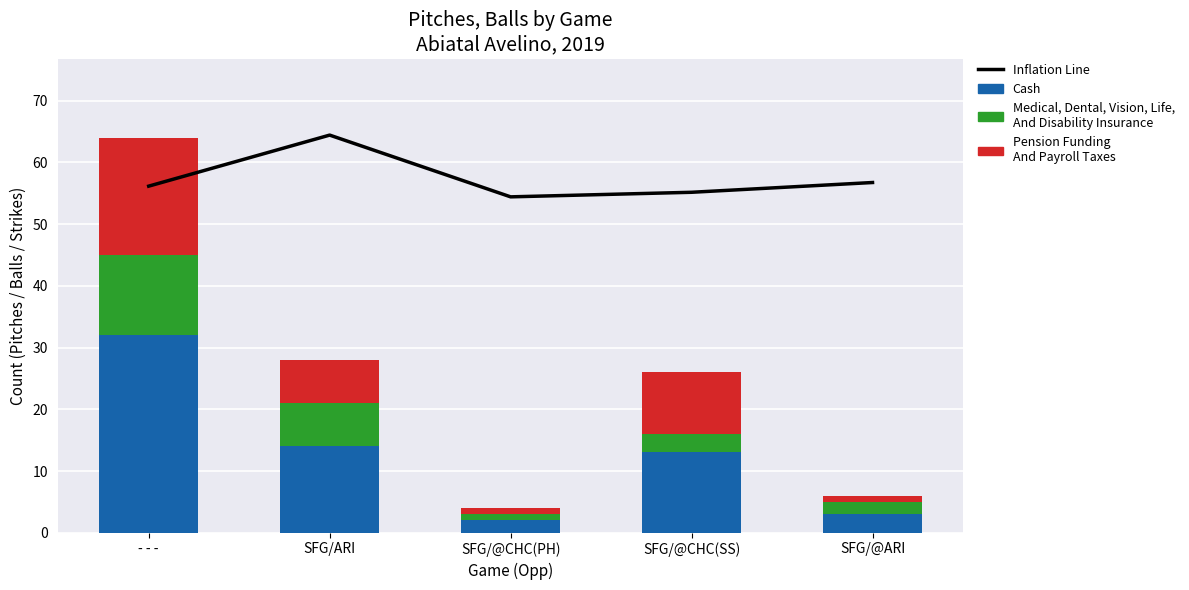

Does the chart contain any negative values?

No